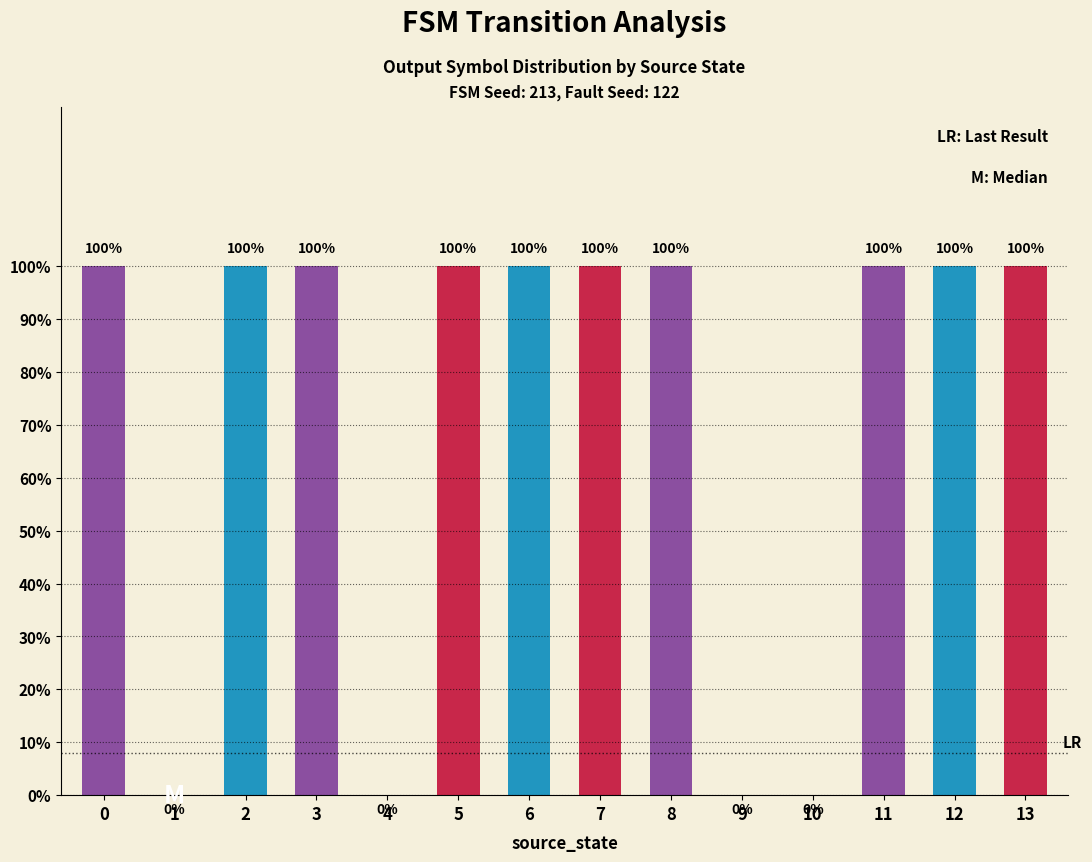

What is the sum of all values?

10